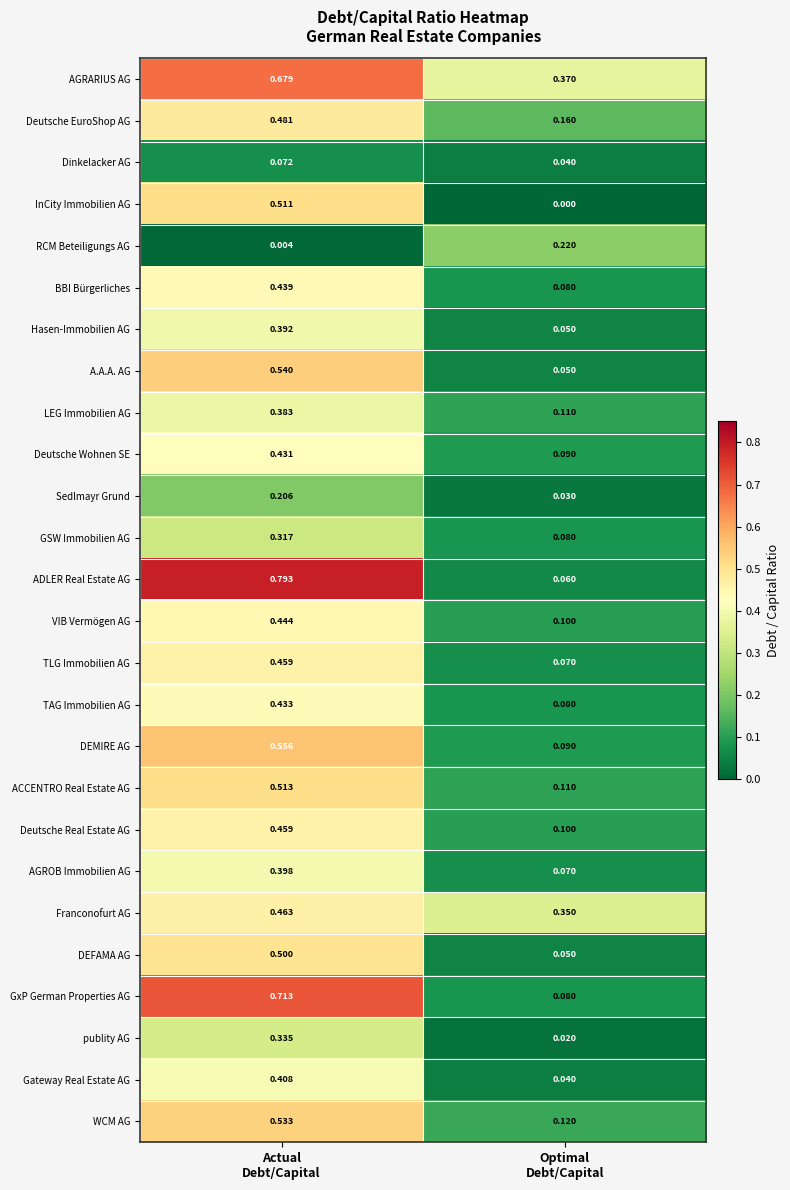

Which series has the largest range (max minus min)?

ADLER Real Estate AG